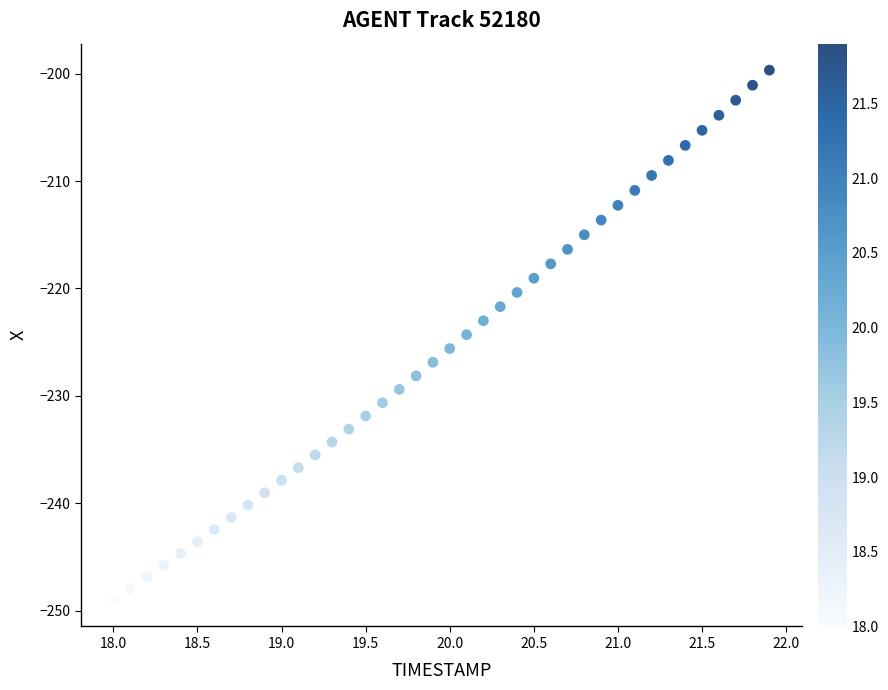

What is the range of X values (max minus min)?

3.9